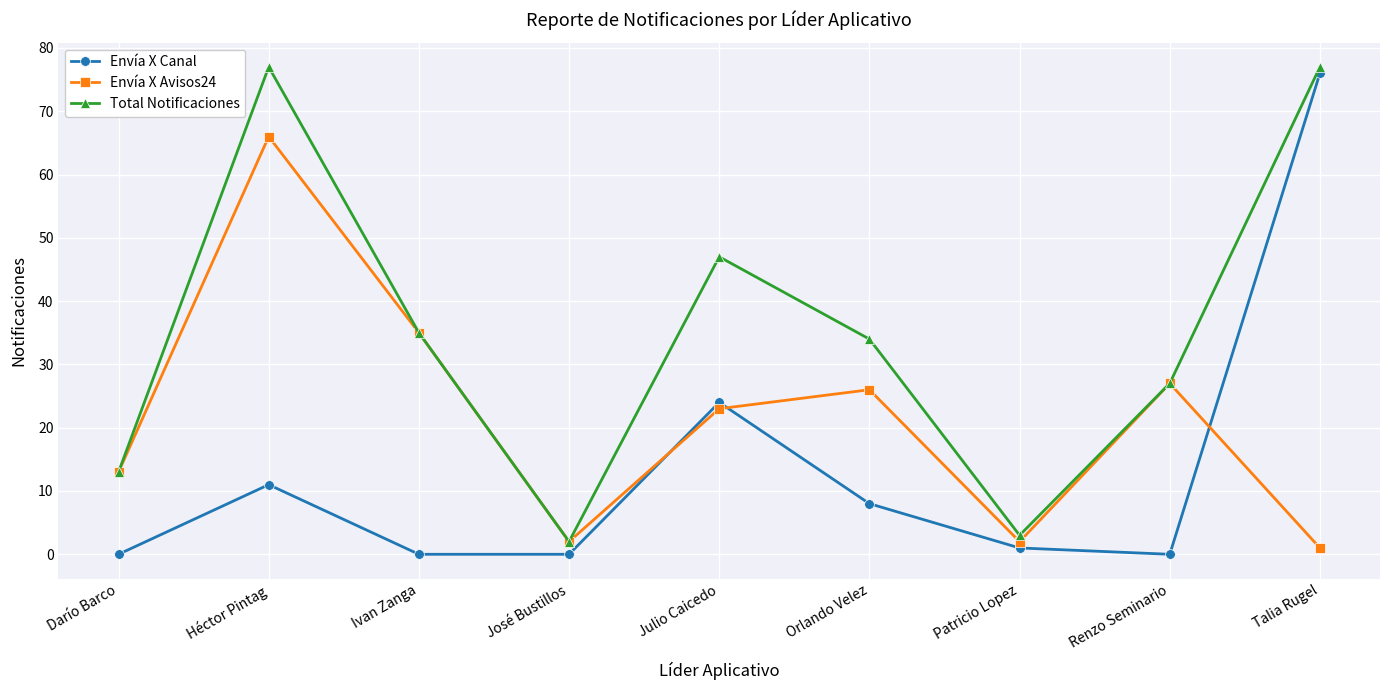

What is the difference between the Envía X Canal values at Orlando Velez and Patricio Lopez?

7